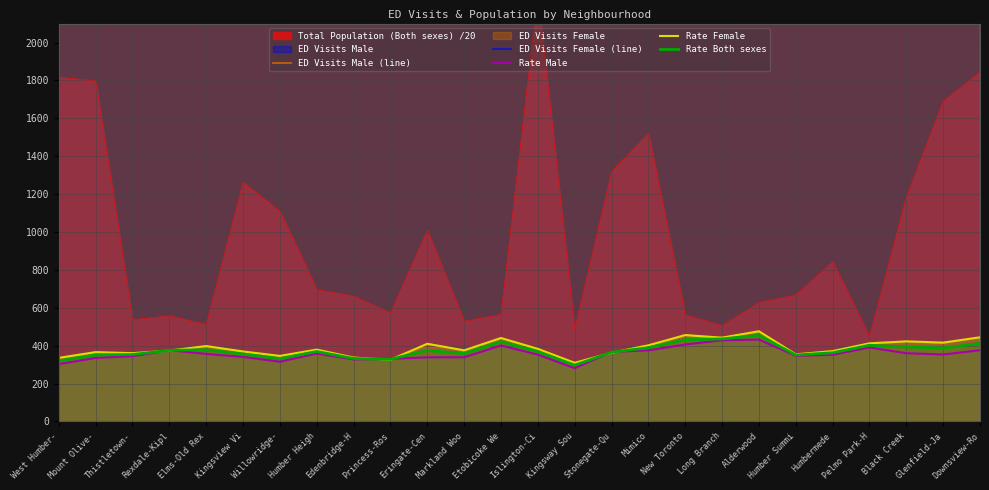

Is the value of Rate Male at Kingsway Sou greater than the value of Rate Both sexes at Islington-Ci?

No